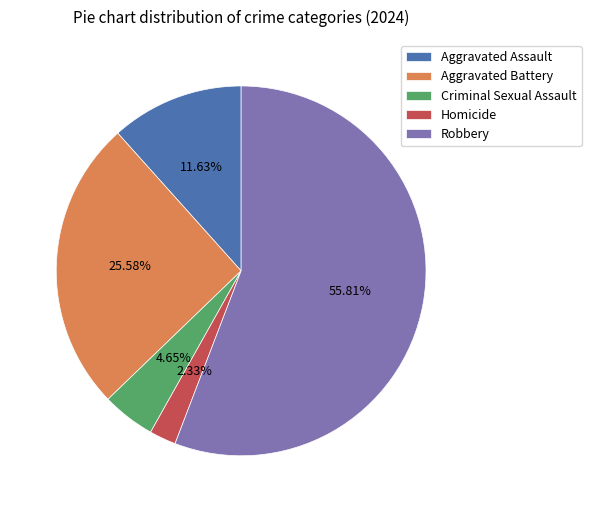

How many segments does this pie chart have?

5